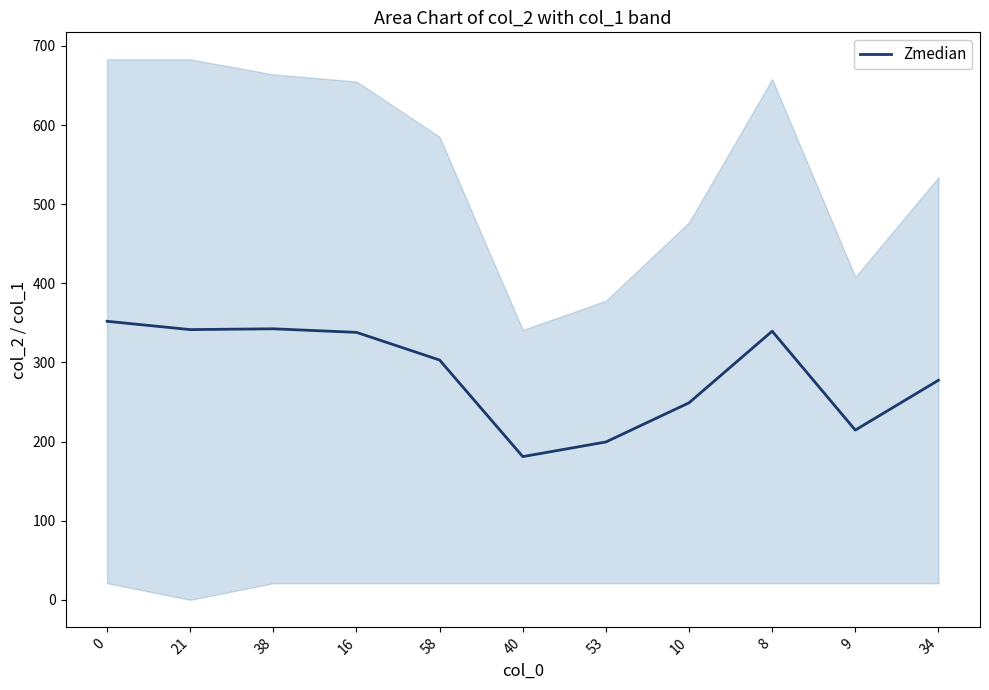

List the labels in order of value, smallest first.

40, 53, 9, 10, 34, 58, 16, 8, 21, 38, 0